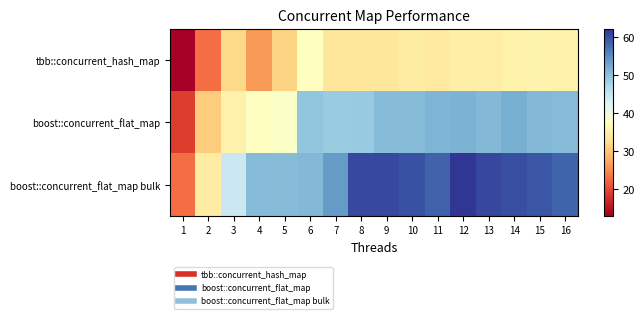

List the series in order of their overall mean, lowest first.

tbb::concurrent_hash_map, boost::concurrent_flat_map, boost::concurrent_flat_map bulk